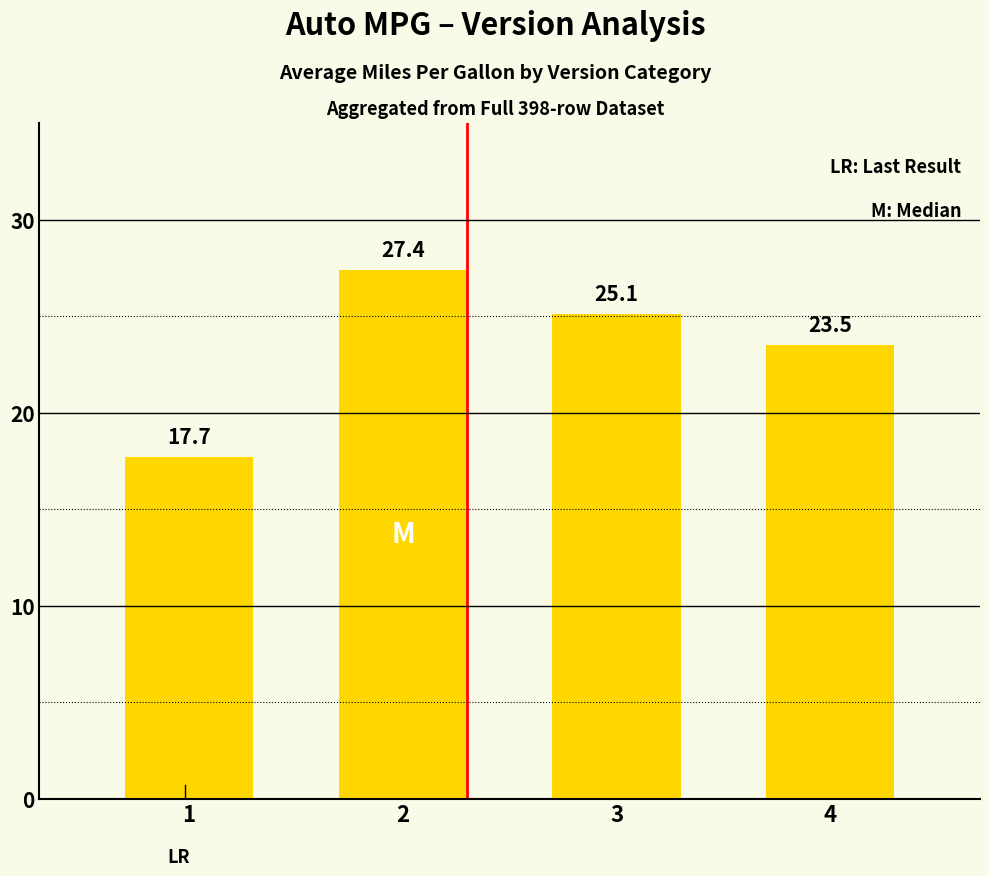

The chart shows a value of 27.4 at 2. True or false?

True